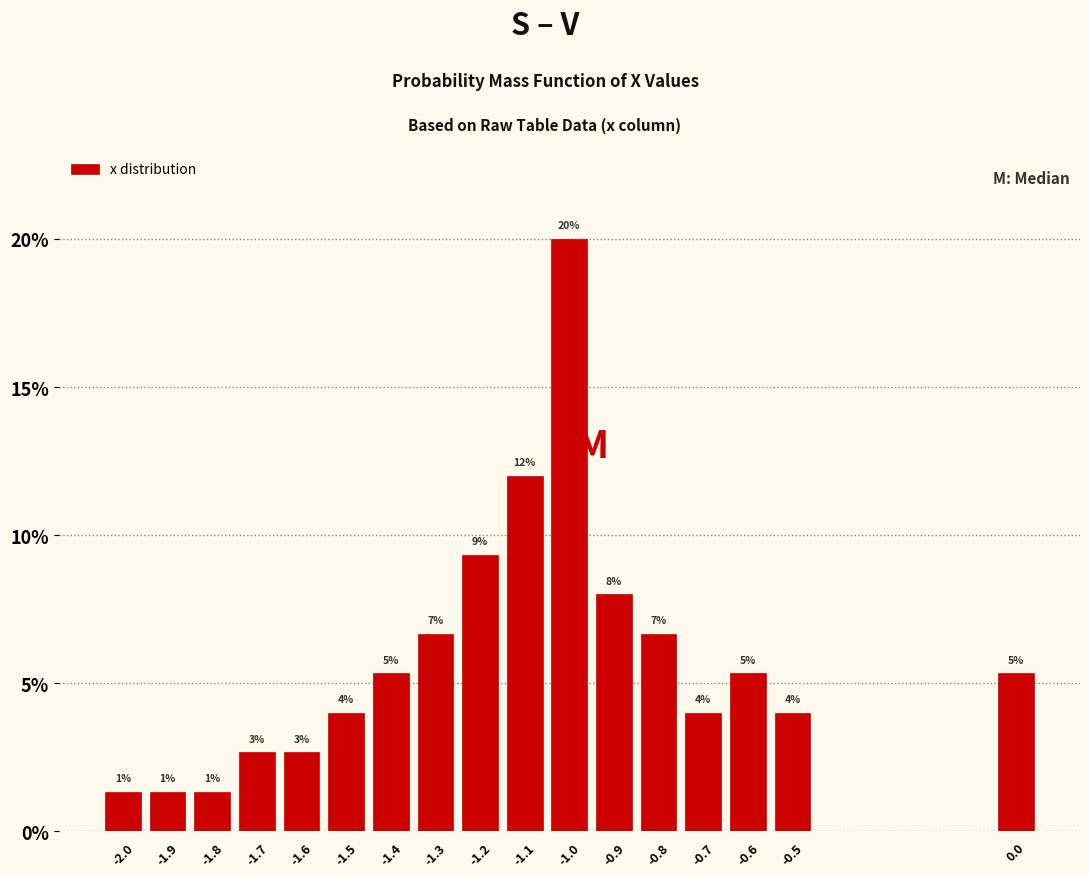

How many bars are there in total?

17